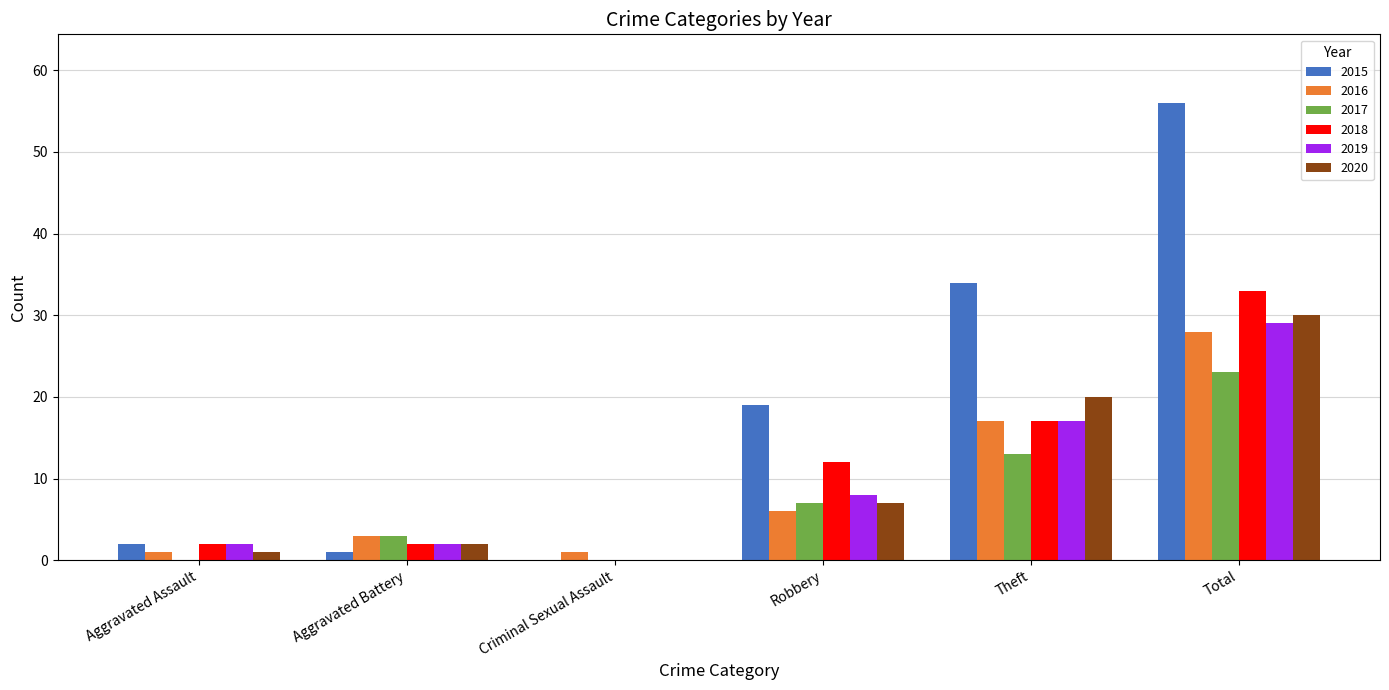

What is the total value across all series at Theft?

118